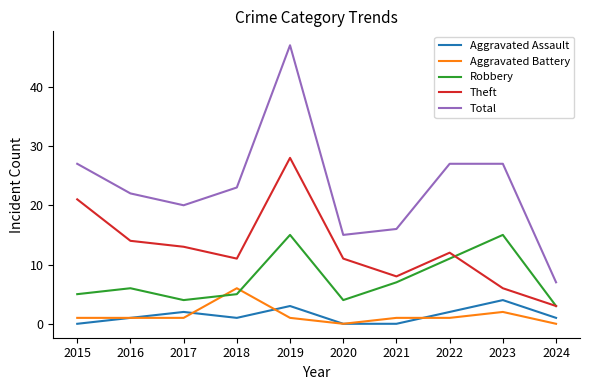

What is the difference between the maximum and minimum values in the Total series?

40